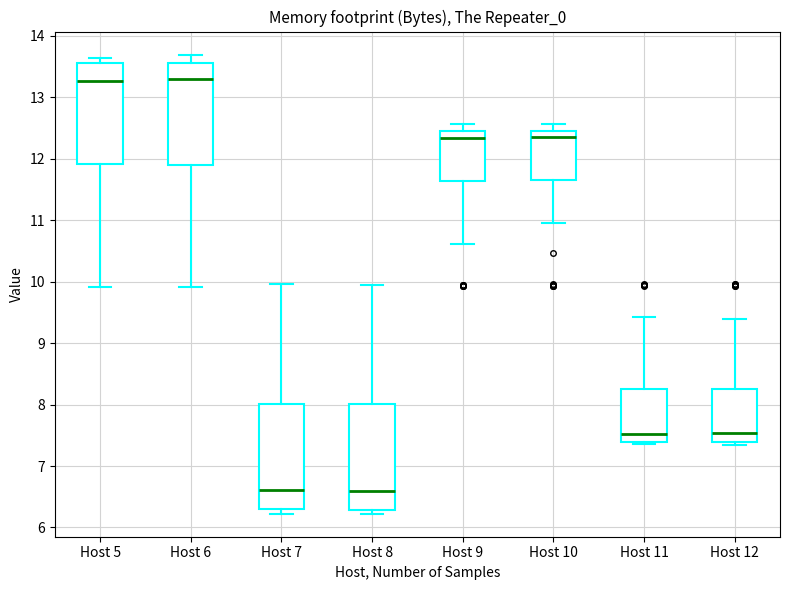

Reading left to right, read every box against the y-axis: the position of its median line, the range the box covers, and the ends of its whiskers. The values are not printed on the chart, so give them approximately, as read against the axis.

Host 5: median 13.3, box 11.9 to 13.6, whiskers 9.9 to 13.6 (just above the box's upper edge)
Host 6: median 13.3, box 11.9 to 13.6, whiskers 9.9 to 13.7
Host 7: median 6.6, box 6.3 to 8.0, whiskers 6.2 to 10.0
Host 8: median 6.6, box 6.3 to 8.0, whiskers 6.2 to 10.0
Host 9: median 12.3, box 11.6 to 12.5, whiskers 10.6 to 12.6
Host 10: median 12.4, box 11.7 to 12.5, whiskers 11.0 to 12.6
Host 11: median 7.5, box 7.4 to 8.2, whiskers 7.4 (just below the box's lower edge) to 9.4
Host 12: median 7.5, box 7.4 to 8.2, whiskers 7.4 (just below the box's lower edge) to 9.4